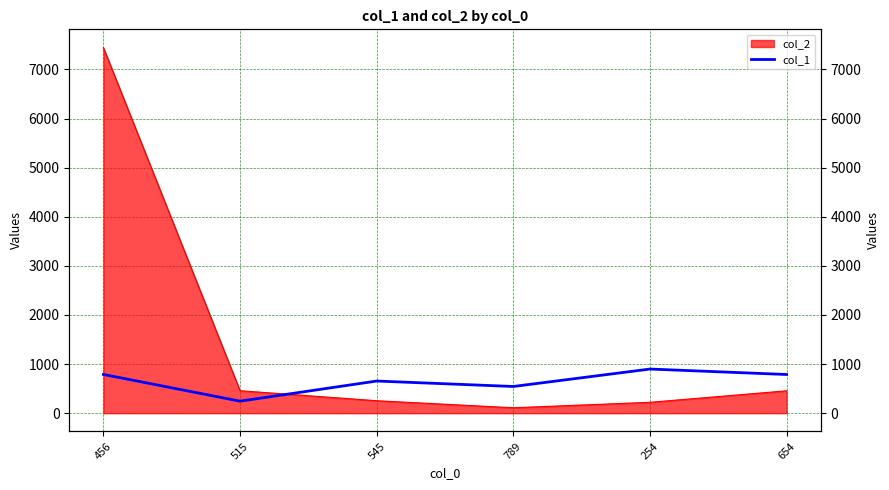

What is the label of the 2nd point from the right?

254